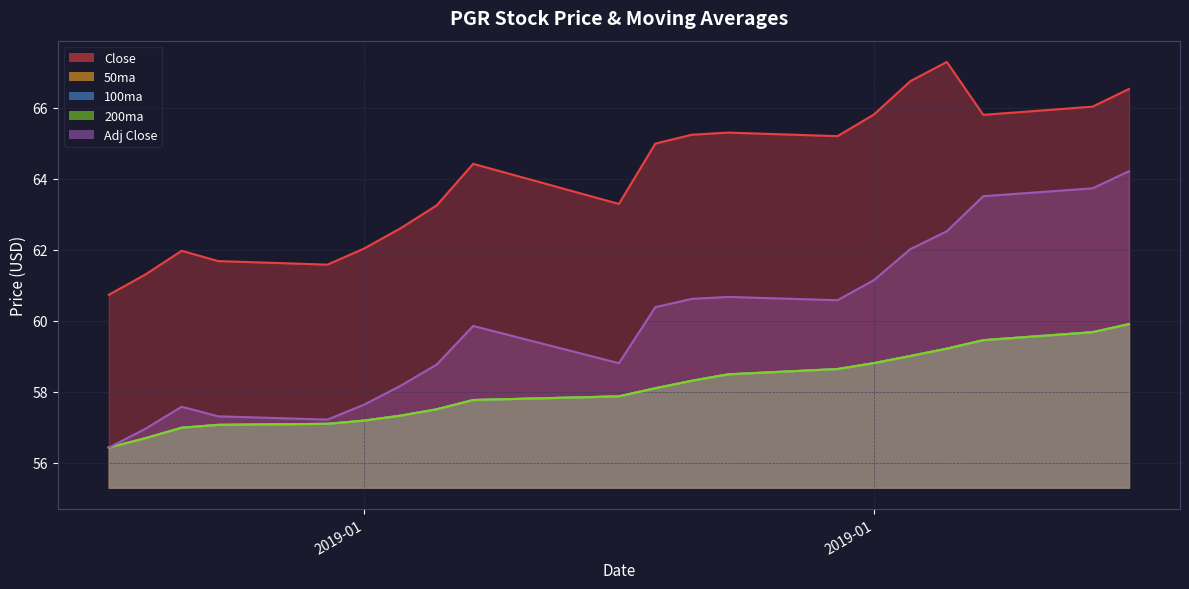

How many series are shown in this chart?

5